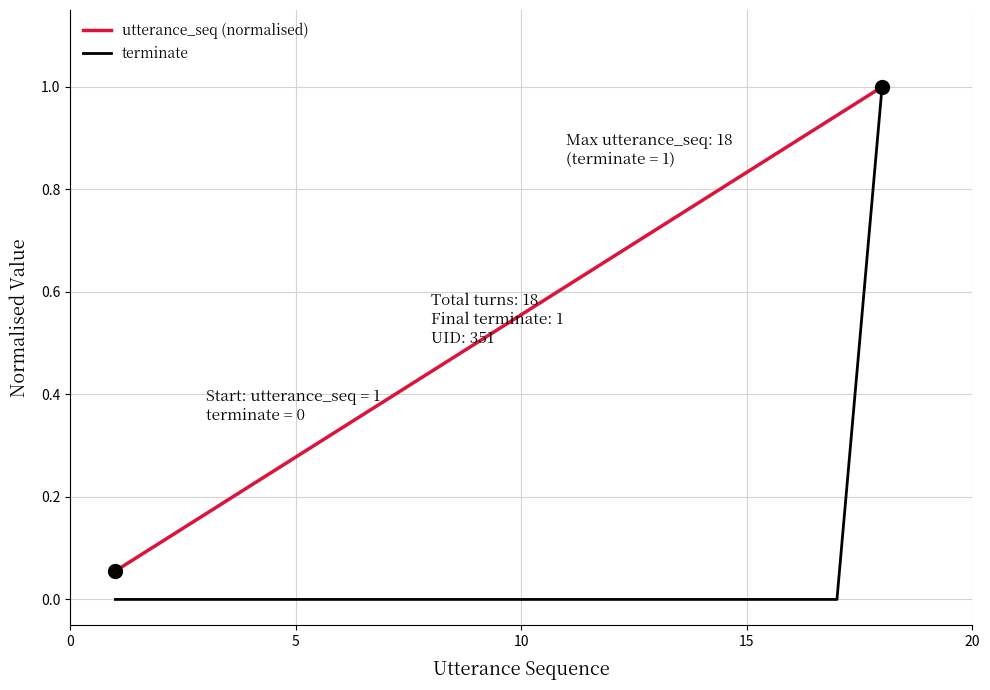

What is the greatest value displayed?

1.0